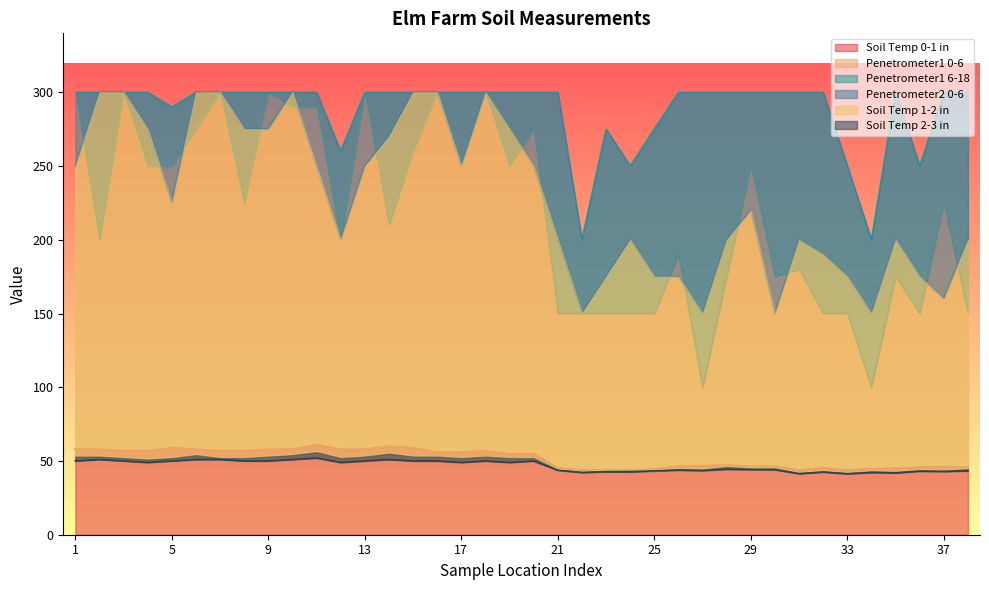

What is the sum of all Soil Temp 0-1 in values?

1968.3